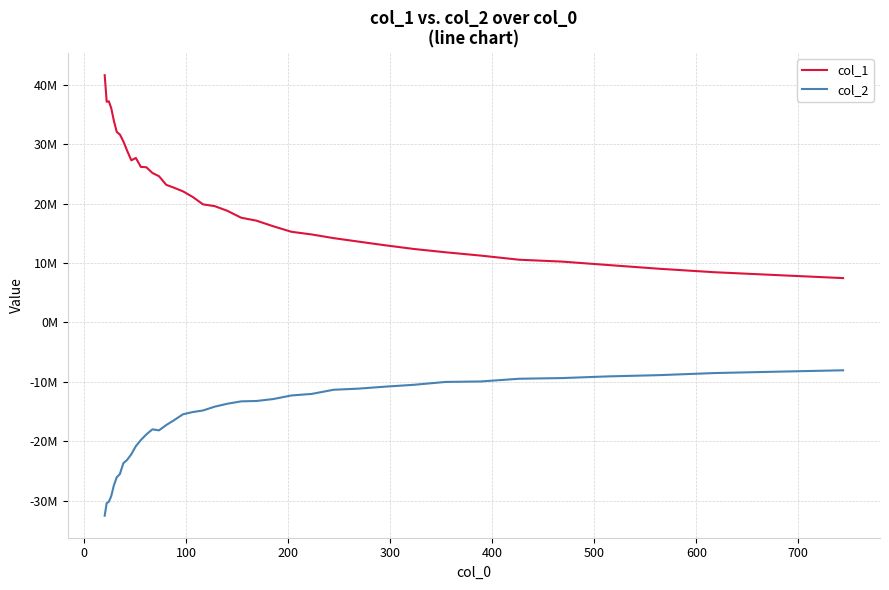

Is this an area chart (filled region under the line)?

No